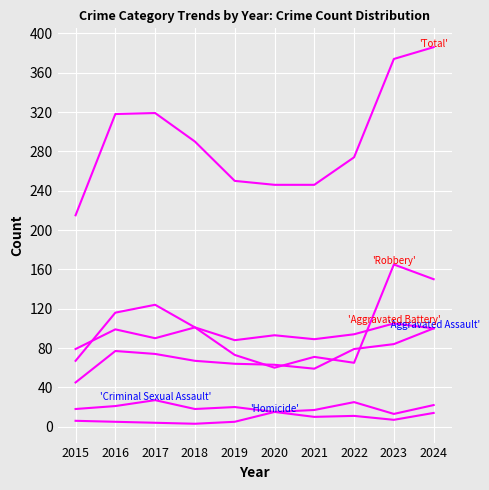

How many lines are shown in the chart?

6